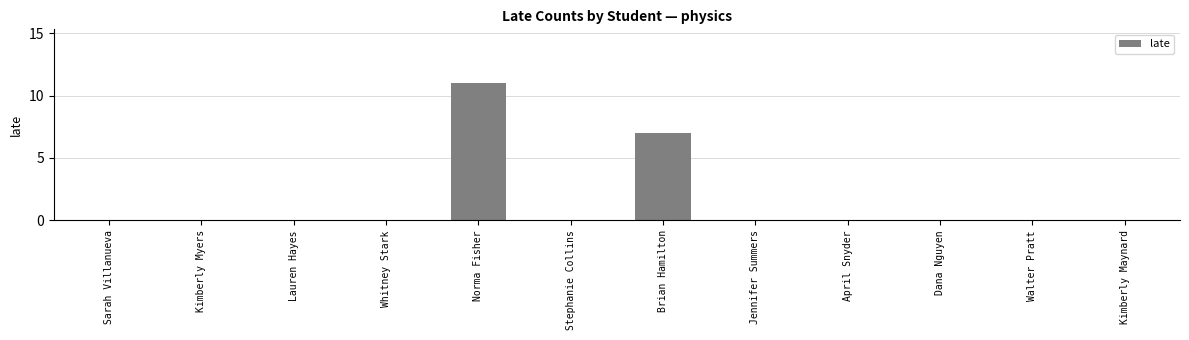

How many categories are shown in the chart?

12